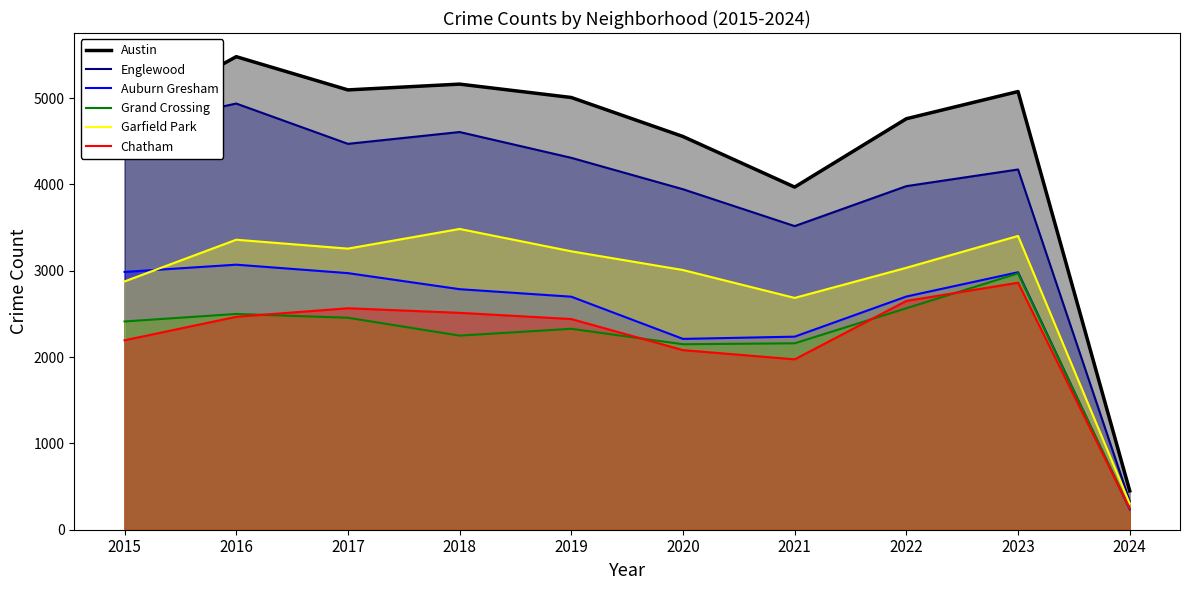

Is it true that Grand Crossing equals 246 at 2024?

True